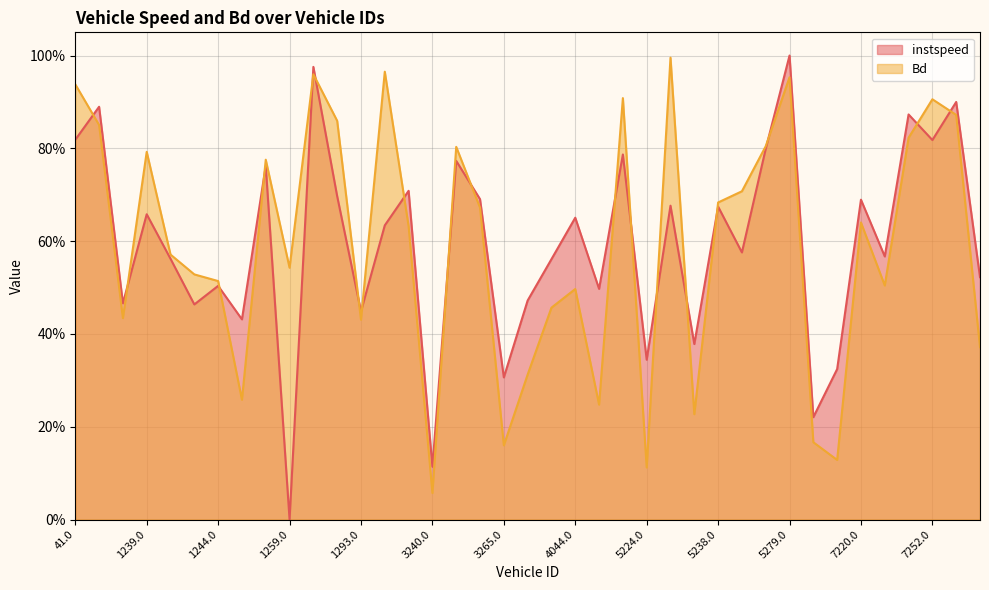

Which series has the largest total across all categories?

instspeed